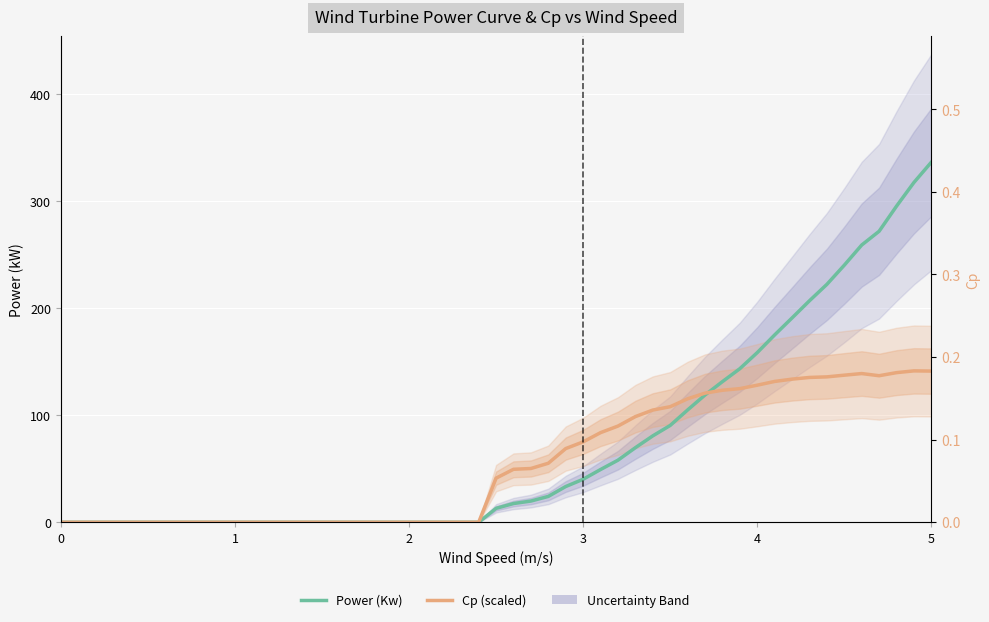

Is it true that Power (Kw) equals 167.3 at 2?

False